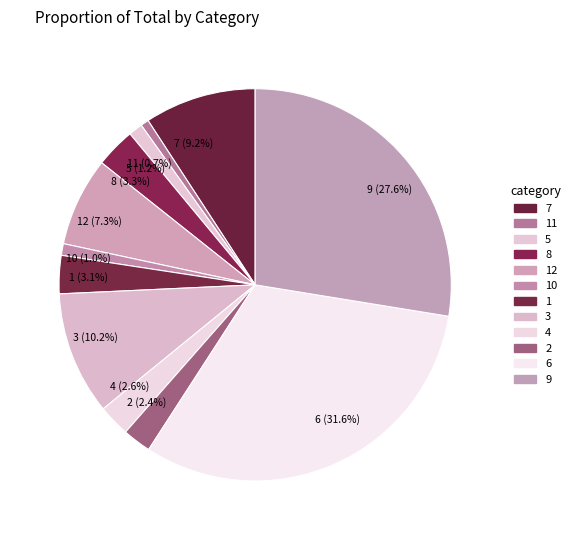

Is there a majority slice in this chart?

No